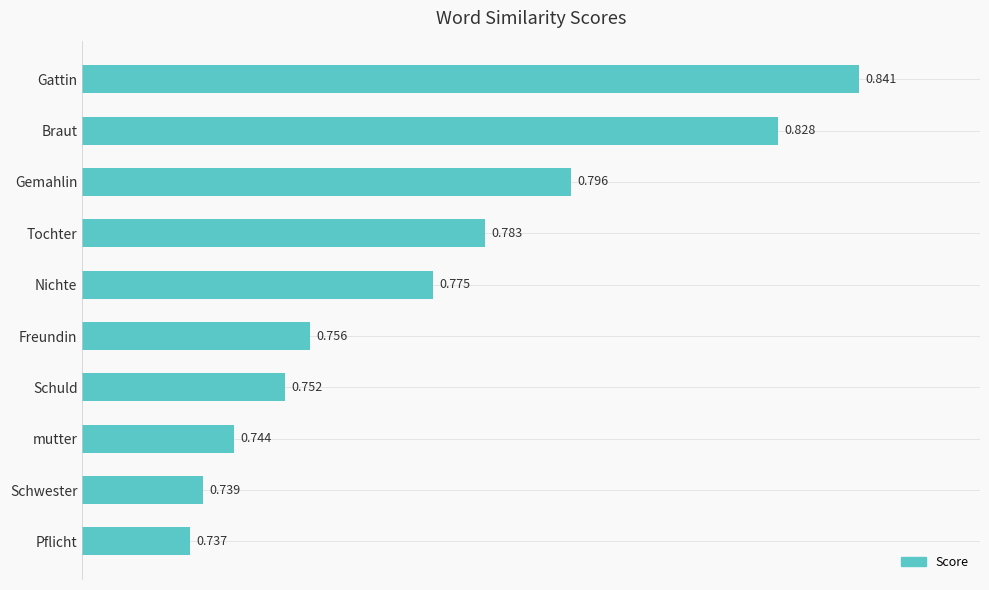

What is the label of the 6th bar from the top?

Freundin